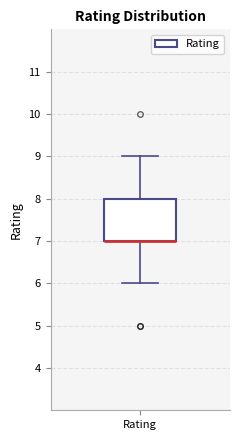

Read this box plot against the y-axis: the position of the median line, the range covered by the box, and the ends of both whiskers. The values are not printed on the chart, so give them approximately, as read against the axis.

median 7 (drawn on the box's lower edge), box 7 to 8, whiskers 6 to 9